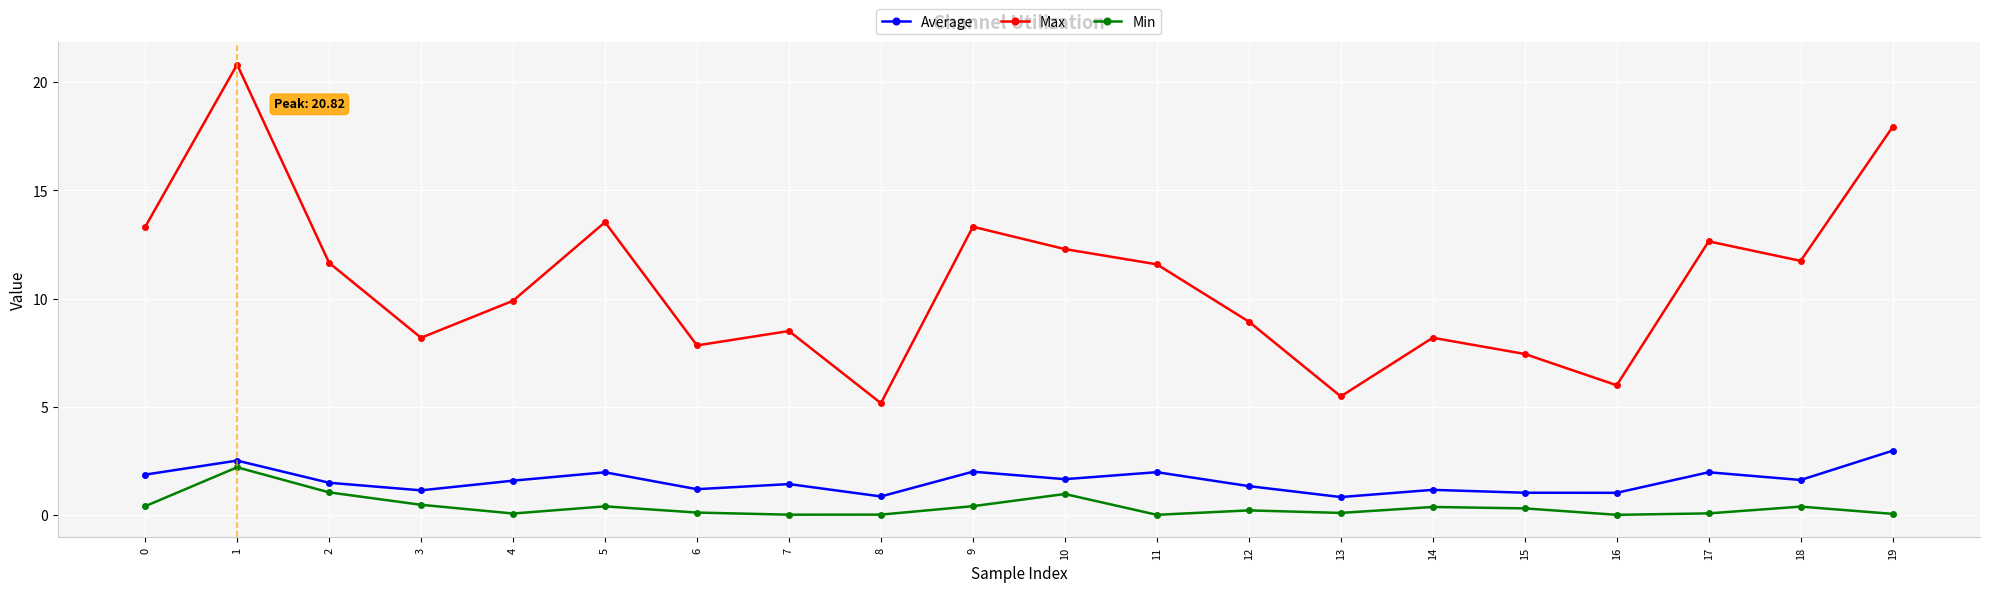

At 2, list the series in order from smallest to largest.

Min, Average, Max